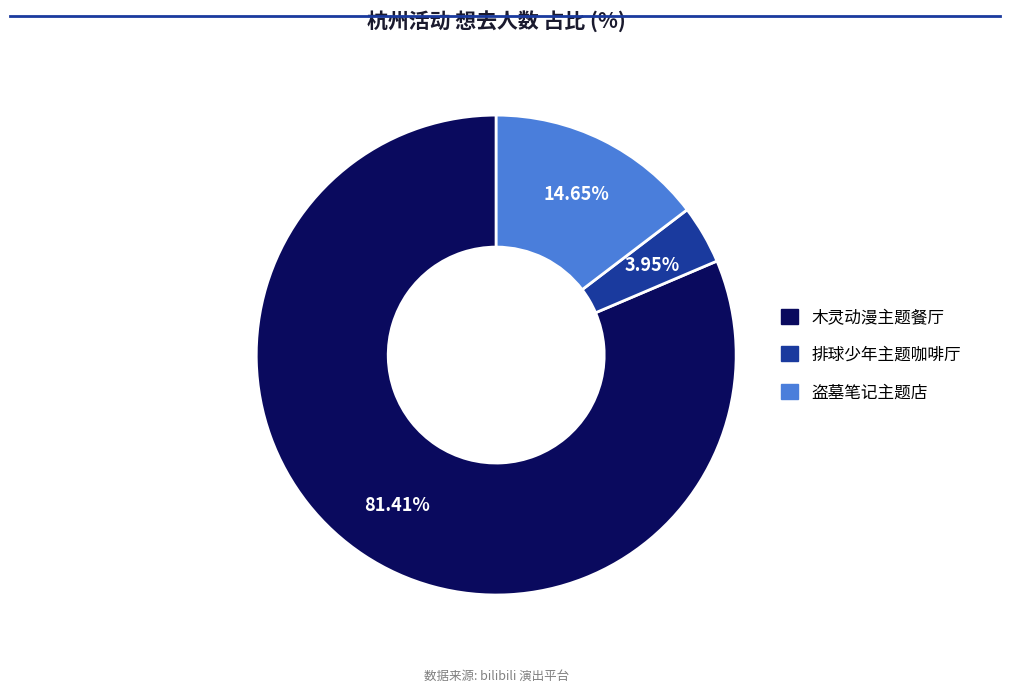

Is there a majority slice in this chart?

Yes